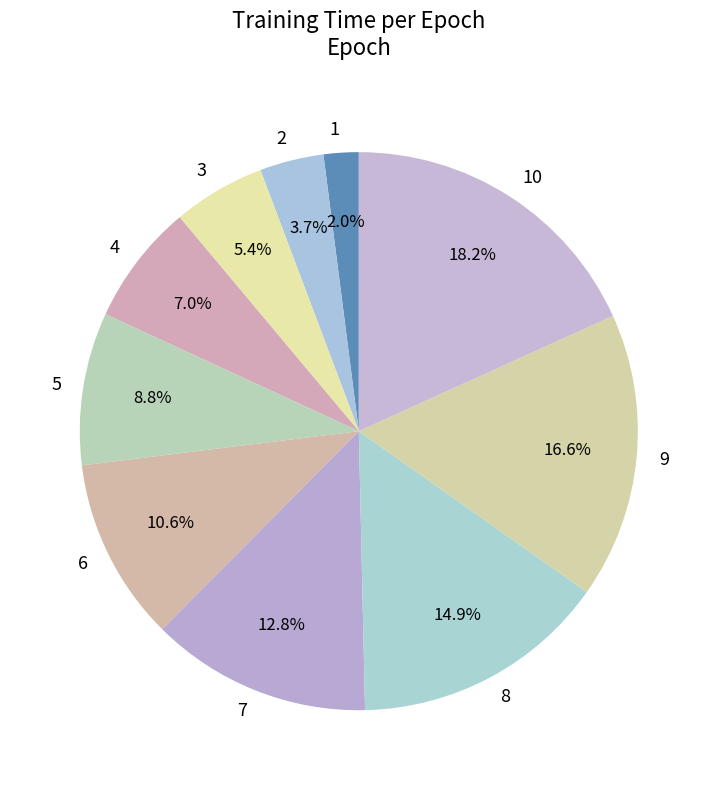

Which category has the biggest portion of the pie?

10